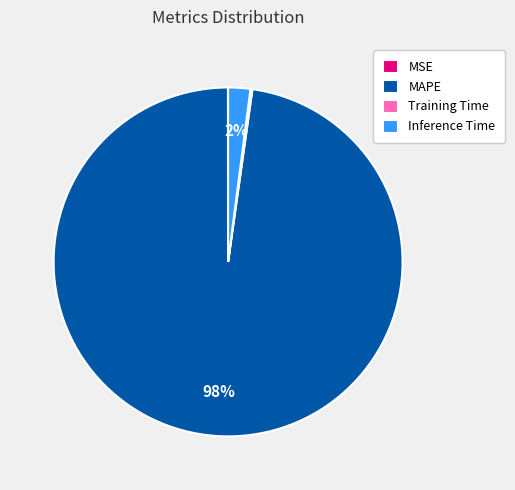

Is it true that MAPE is 98% of the pie?

True